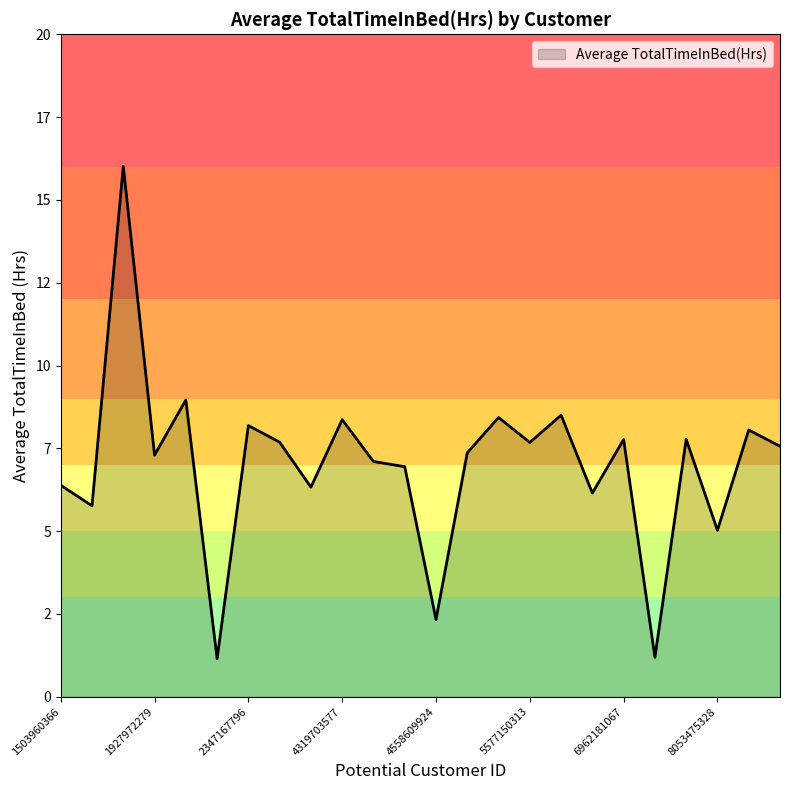

Rank the categories by value from highest to lowest.

1844505072, 2026352035, 6117666160, 5553957443, 4319703577, 2347167796, 8378563200, 7086361926, 6962181067, 3977333714, 5577150313, 8792009665, 4702921684, 1927972279, 4388161847, 4445114986, 1503960366, 4020332650, 6775888955, 1644430081, 8053475328, 4558609924, 7007744171, 2320127002